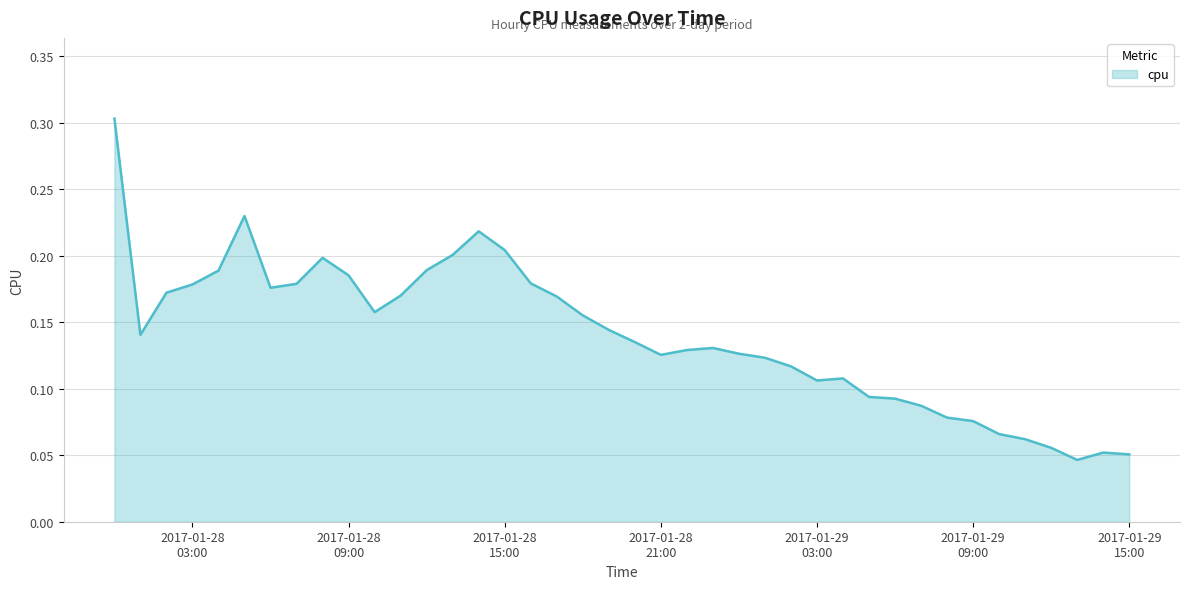

What is the greatest value displayed?

0.3